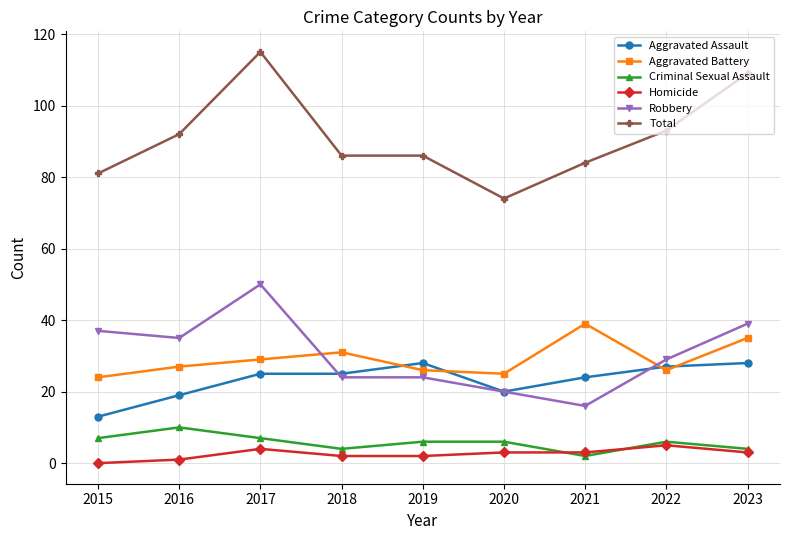

What is the difference between the second highest and second lowest values in the Criminal Sexual Assault series?

3